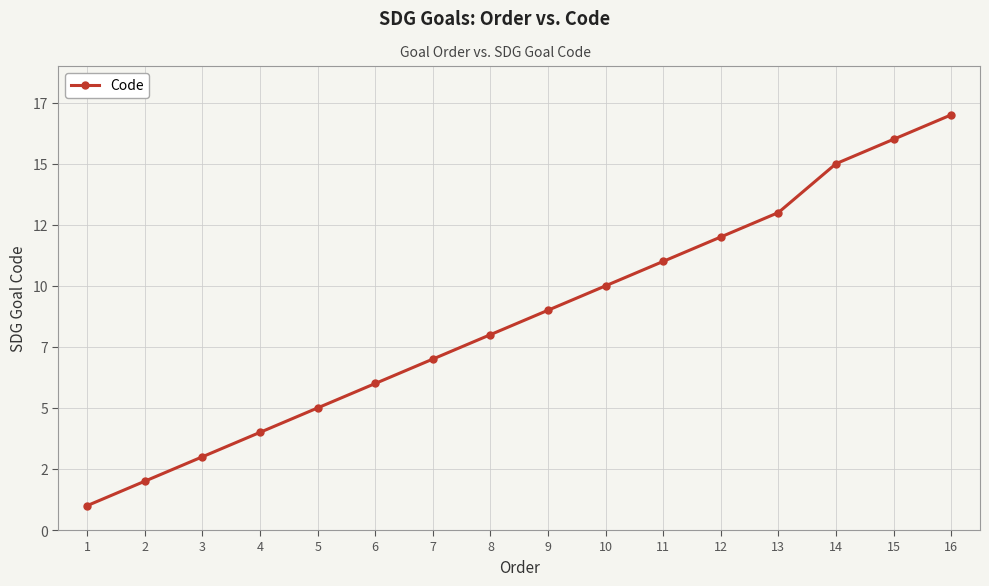

Reading right to left, transcribe all the data shown in this chart.

17	16	15	13	12	11	10	9	8	7	6	5	4	3	2	1